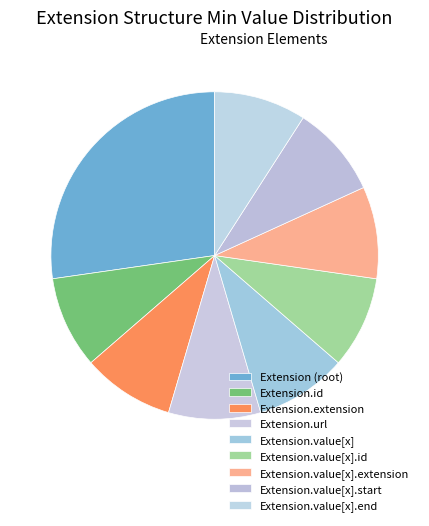

Count the number of slices in the pie.

9